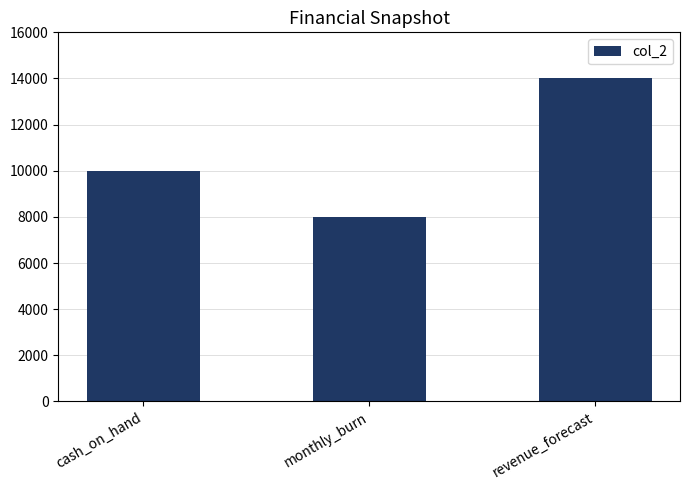

What value does the data have at revenue_forecast?

14000